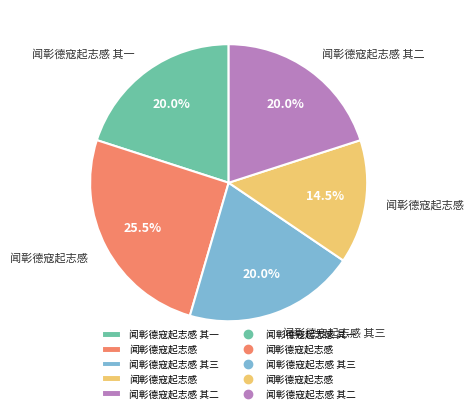

Is there a majority slice in this chart?

No